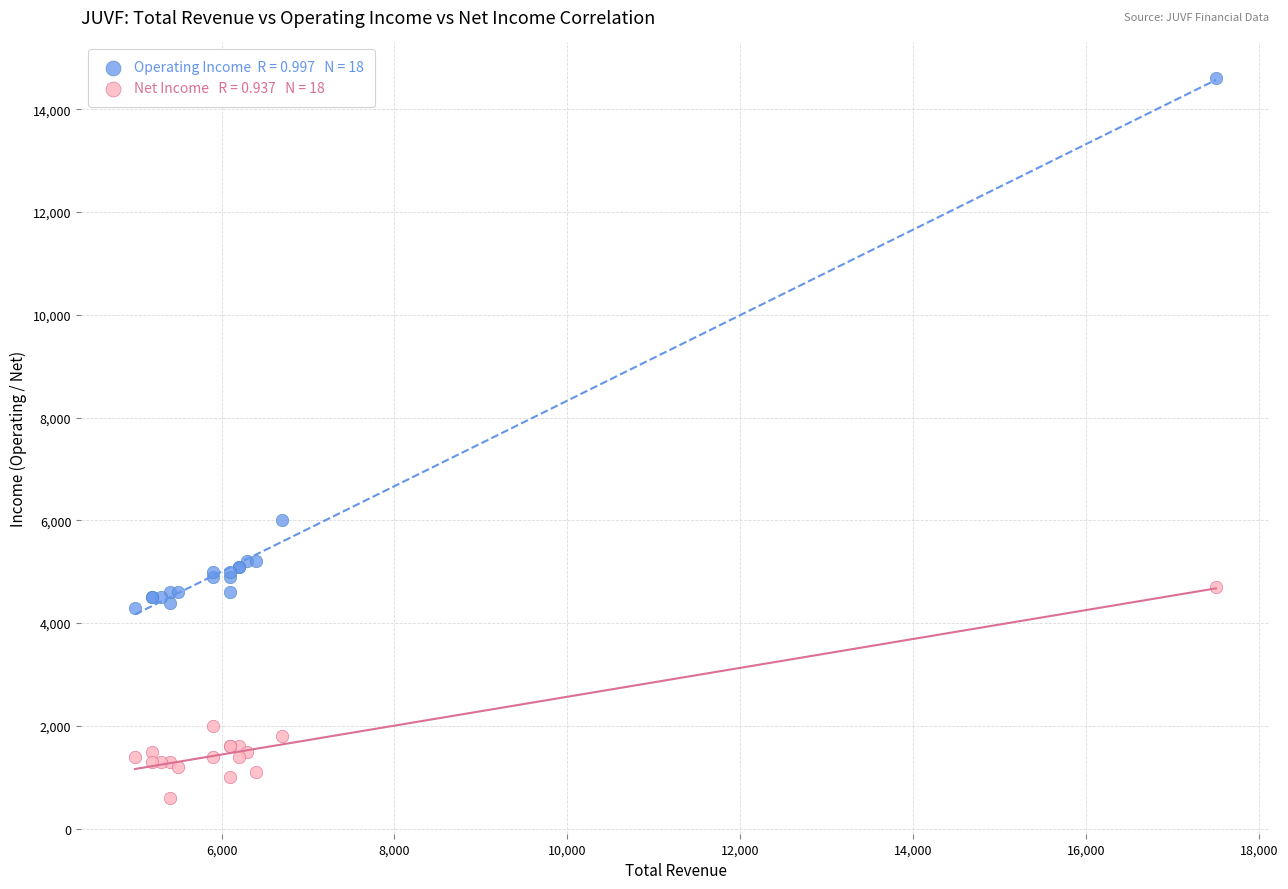

Across all series, what Y value is closest to 7600?

6000